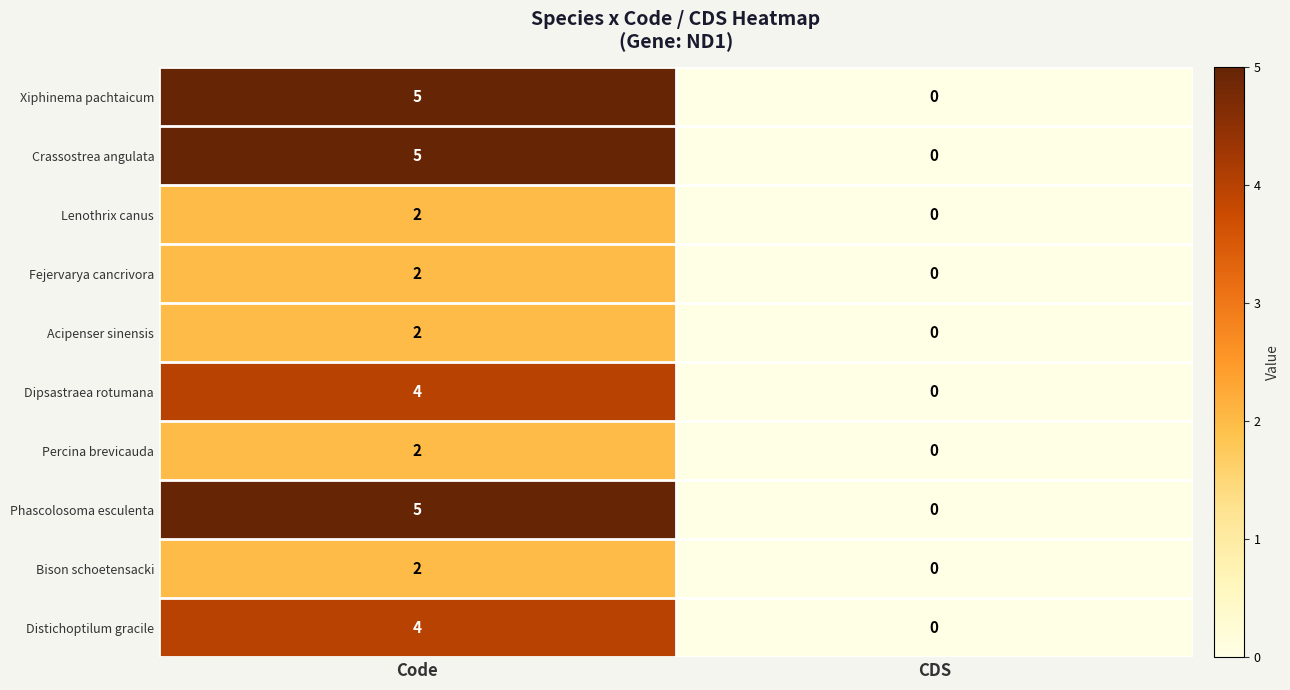

List the labels in order of Distichoptilum gracile value, largest first.

Code, CDS